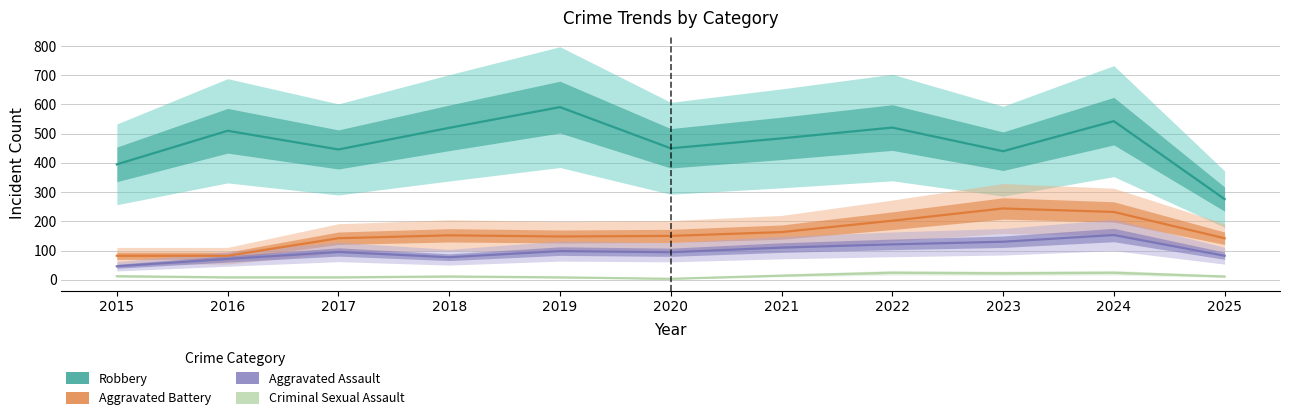

At how many categories does at least one series exceed 133?

11